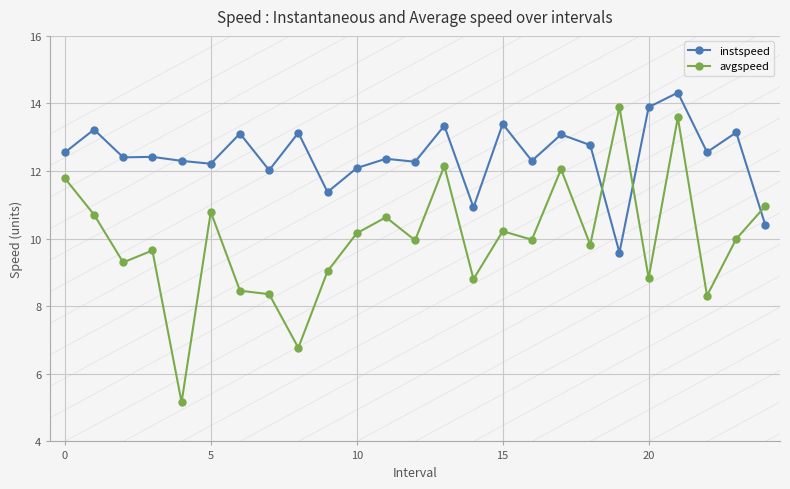

What is the difference between the maximum and minimum values in the avgspeed series?

8.7